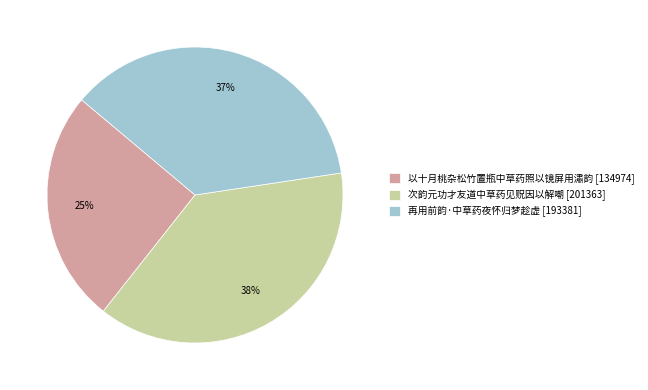

Which slice is the largest?

次韵元功才友道中草药见贶因以解嘲